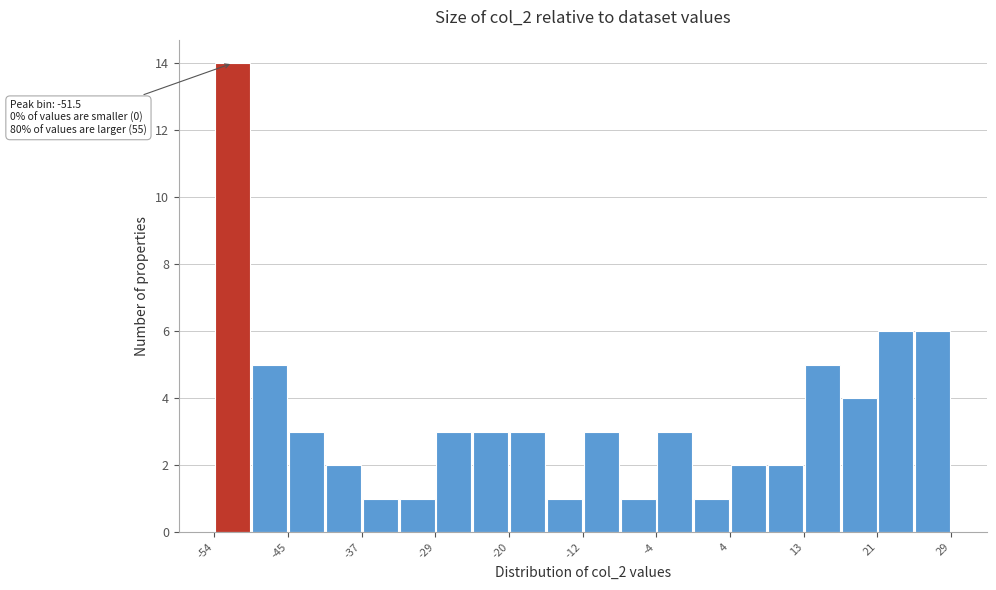

Over which range of the x-axis is the bar tallest?

-54 to -49